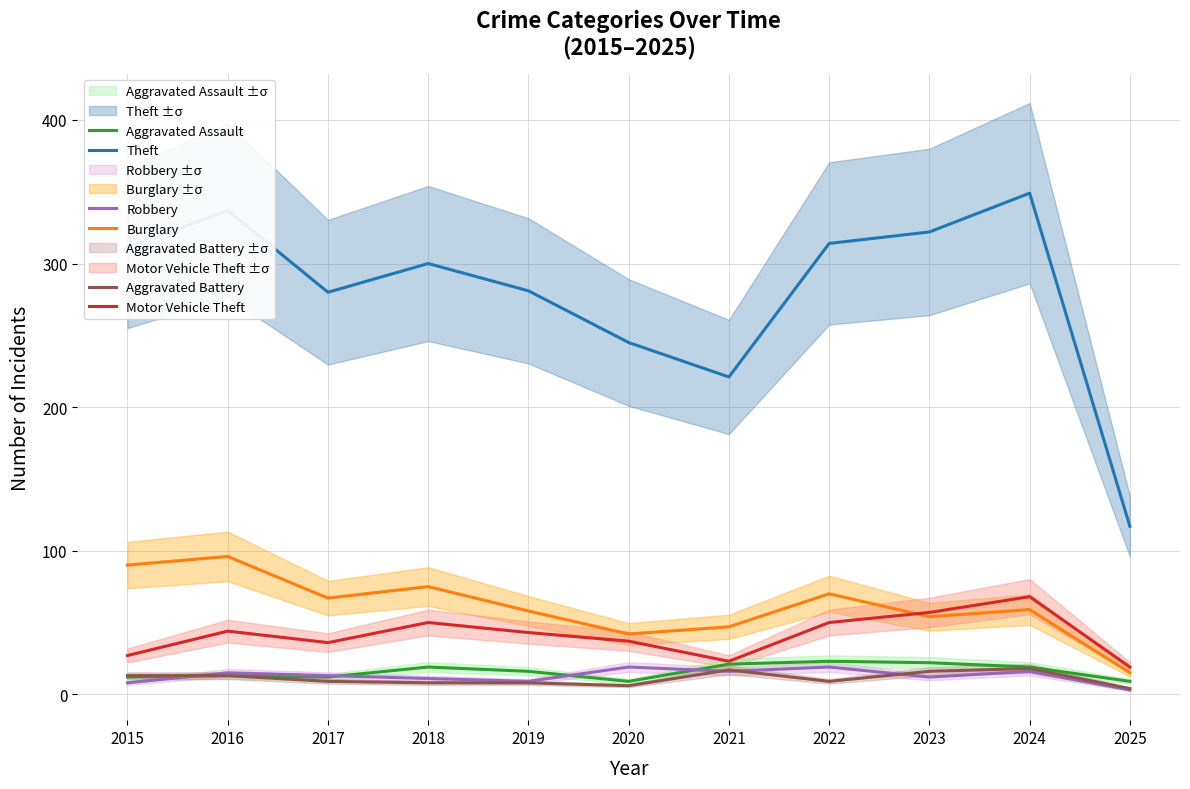

What is the difference between the maximum and minimum values in the Aggravated Battery series?

14